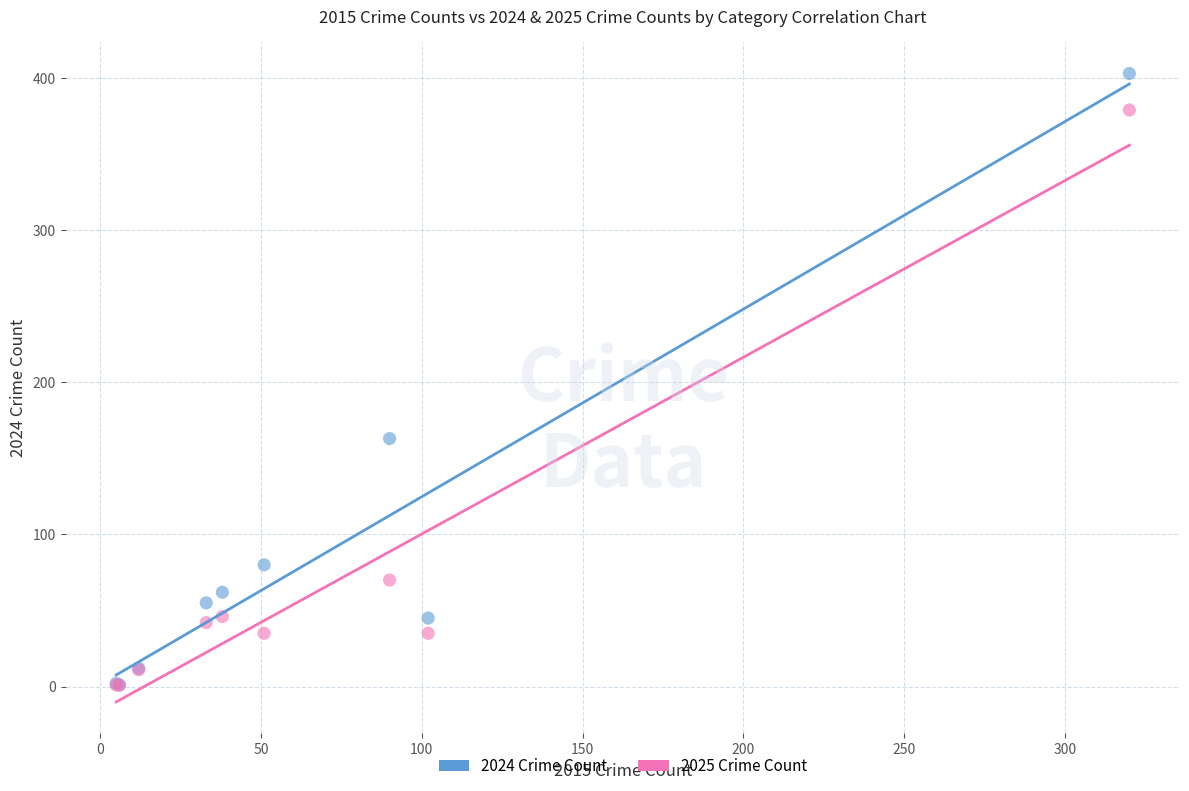

Across all series, what Y value is closest to 202?

163